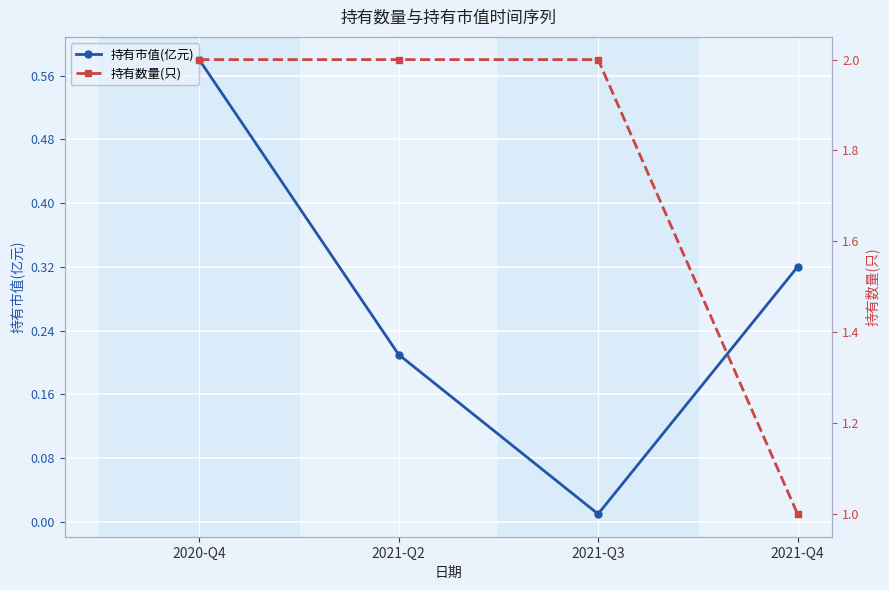

Between 2020-Q4 and 2021-Q4, which series saw the biggest shift?

持有数量(只)